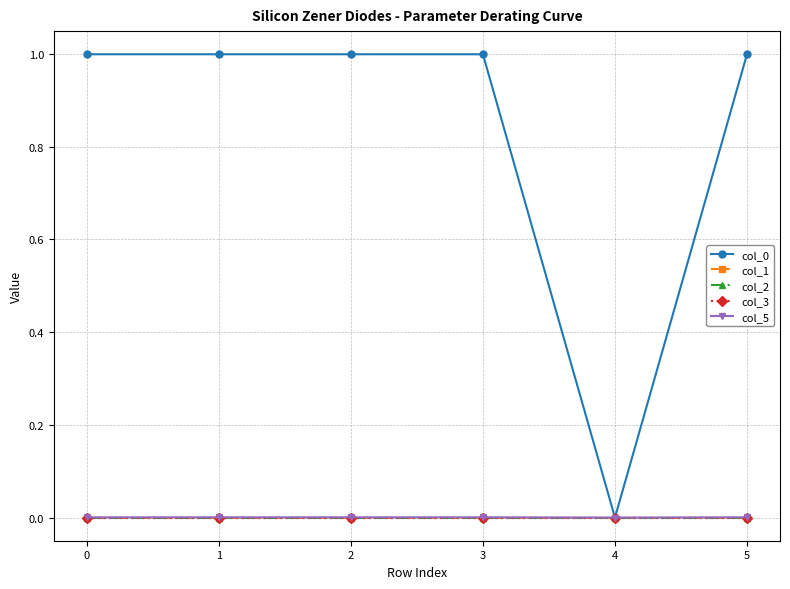

Is this an area chart (filled region under the line)?

No